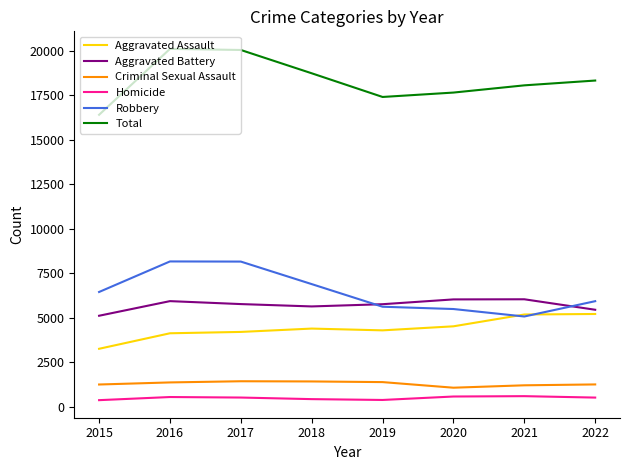

What is the sum of the Total values at 2017 and 2018?

38784